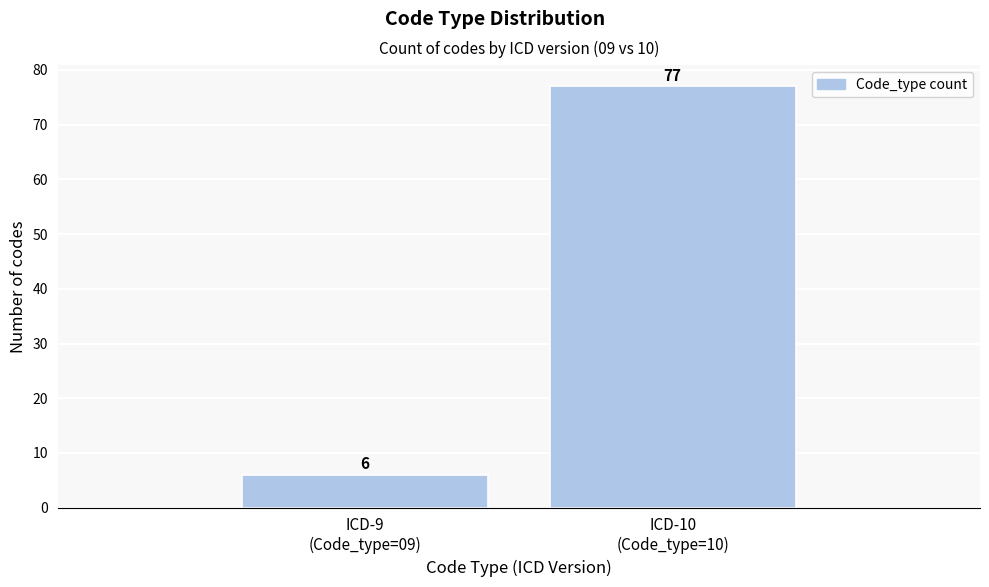

Reading right to left, transcribe all the data shown in this chart.

77	6